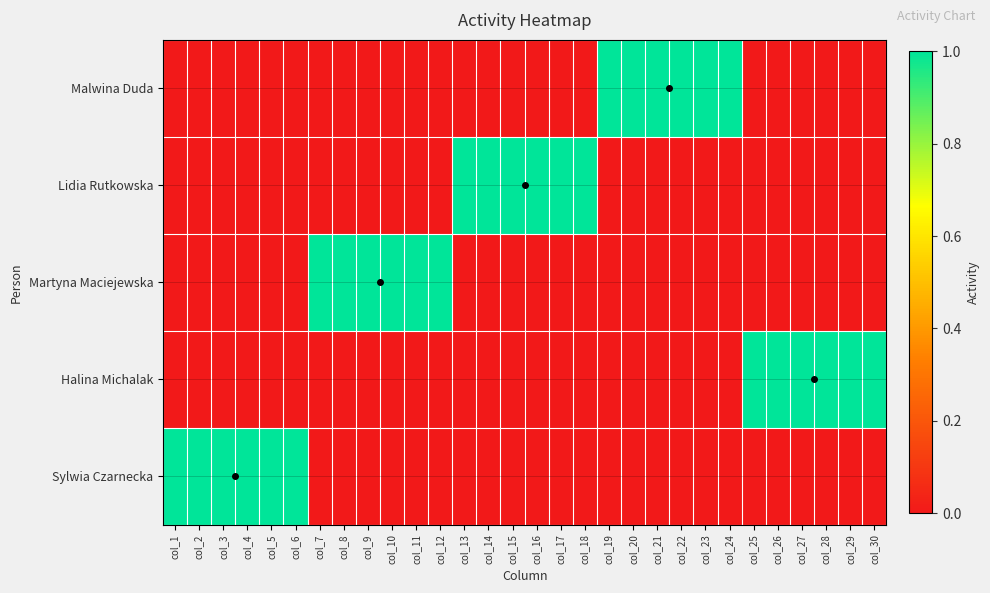

Reading right to left, transcribe all the data shown in this chart.

Malwina Duda: col_30=0	col_29=0	col_28=0	col_27=0	col_26=0	col_25=0	col_24=1	col_23=1	col_22=1	col_21=1	col_20=1	col_19=1	col_18=0	col_17=0	col_16=0	col_15=0	col_14=0	col_13=0	col_12=0	col_11=0	col_10=0	col_9=0	col_8=0	col_7=0	col_6=0	col_5=0	col_4=0	col_3=0	col_2=0	col_1=0
Lidia Rutkowska: col_30=0	col_29=0	col_28=0	col_27=0	col_26=0	col_25=0	col_24=0	col_23=0	col_22=0	col_21=0	col_20=0	col_19=0	col_18=1	col_17=1	col_16=1	col_15=1	col_14=1	col_13=1	col_12=0	col_11=0	col_10=0	col_9=0	col_8=0	col_7=0	col_6=0	col_5=0	col_4=0	col_3=0	col_2=0	col_1=0
Martyna Maciejewska: col_30=0	col_29=0	col_28=0	col_27=0	col_26=0	col_25=0	col_24=0	col_23=0	col_22=0	col_21=0	col_20=0	col_19=0	col_18=0	col_17=0	col_16=0	col_15=0	col_14=0	col_13=0	col_12=1	col_11=1	col_10=1	col_9=1	col_8=1	col_7=1	col_6=0	col_5=0	col_4=0	col_3=0	col_2=0	col_1=0
Halina Michalak: col_30=1	col_29=1	col_28=1	col_27=1	col_26=1	col_25=1	col_24=0	col_23=0	col_22=0	col_21=0	col_20=0	col_19=0	col_18=0	col_17=0	col_16=0	col_15=0	col_14=0	col_13=0	col_12=0	col_11=0	col_10=0	col_9=0	col_8=0	col_7=0	col_6=0	col_5=0	col_4=0	col_3=0	col_2=0	col_1=0
Sylwia Czarnecka: col_30=0	col_29=0	col_28=0	col_27=0	col_26=0	col_25=0	col_24=0	col_23=0	col_22=0	col_21=0	col_20=0	col_19=0	col_18=0	col_17=0	col_16=0	col_15=0	col_14=0	col_13=0	col_12=0	col_11=0	col_10=0	col_9=0	col_8=0	col_7=0	col_6=1	col_5=1	col_4=1	col_3=1	col_2=1	col_1=1